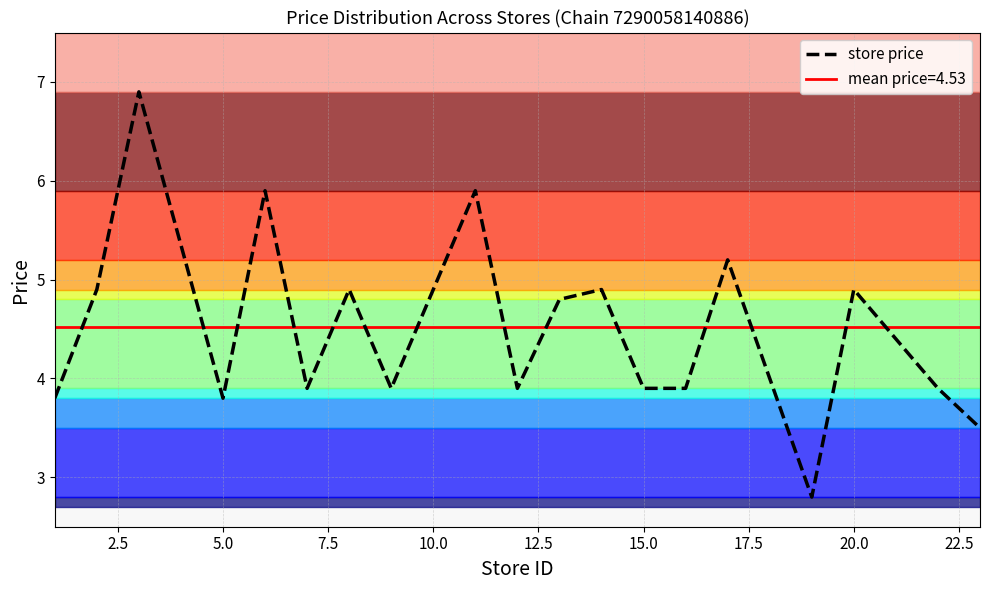

What is the lowest value of the store price series?

2.8